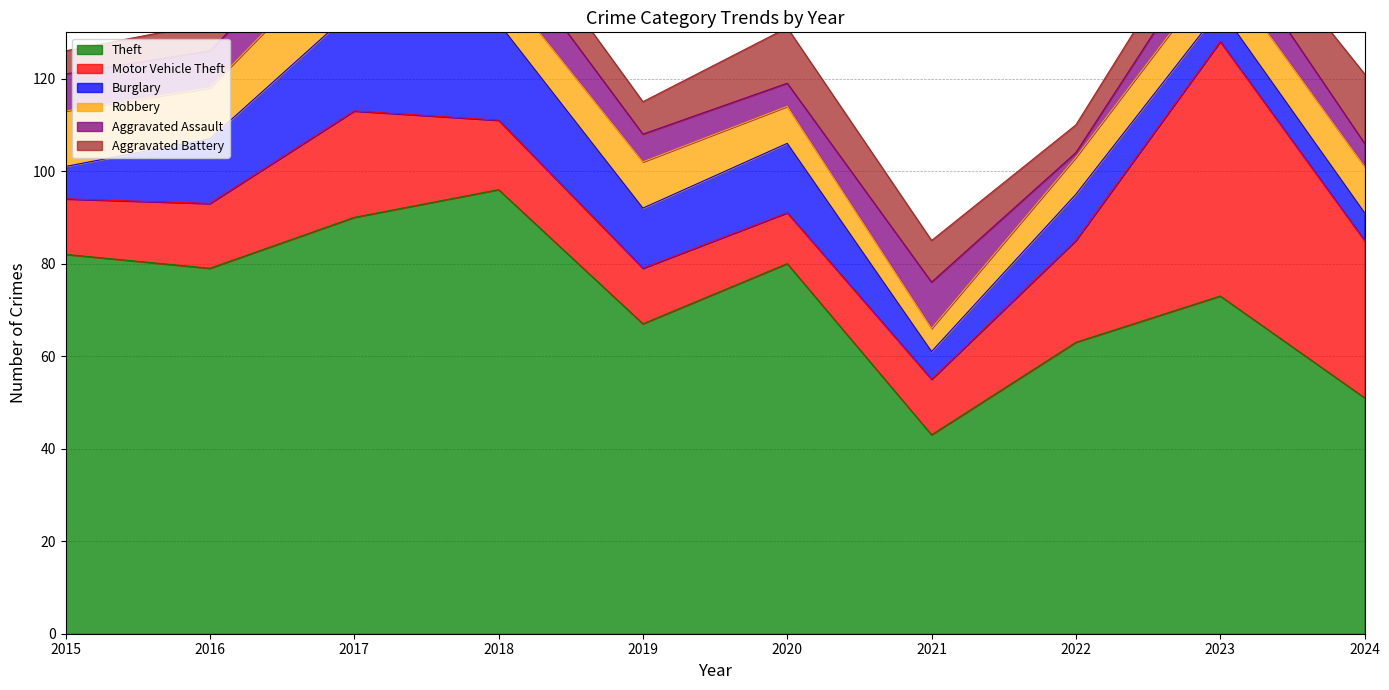

How many interior local peaks does the Robbery series have?

2